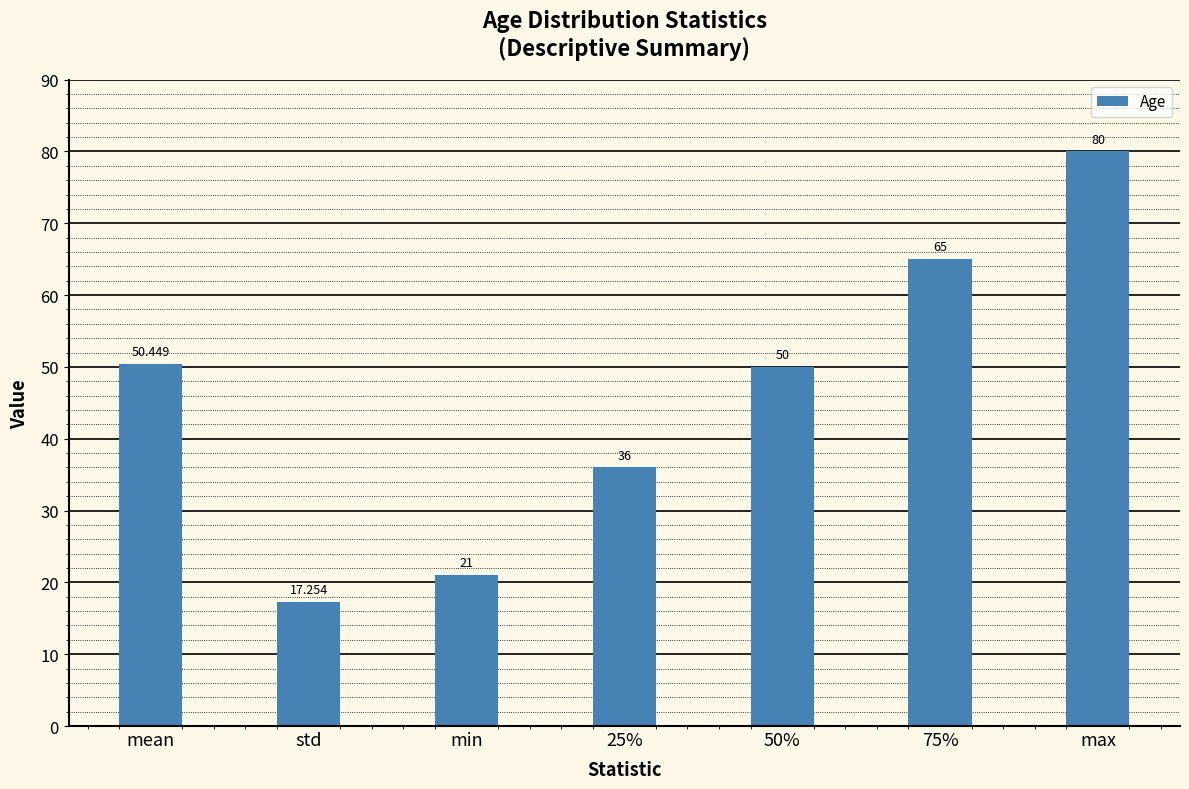

Reading right to left, transcribe all the data shown in this chart.

80.0	65.0	50.0	36.0	21.0	17.3	50.4